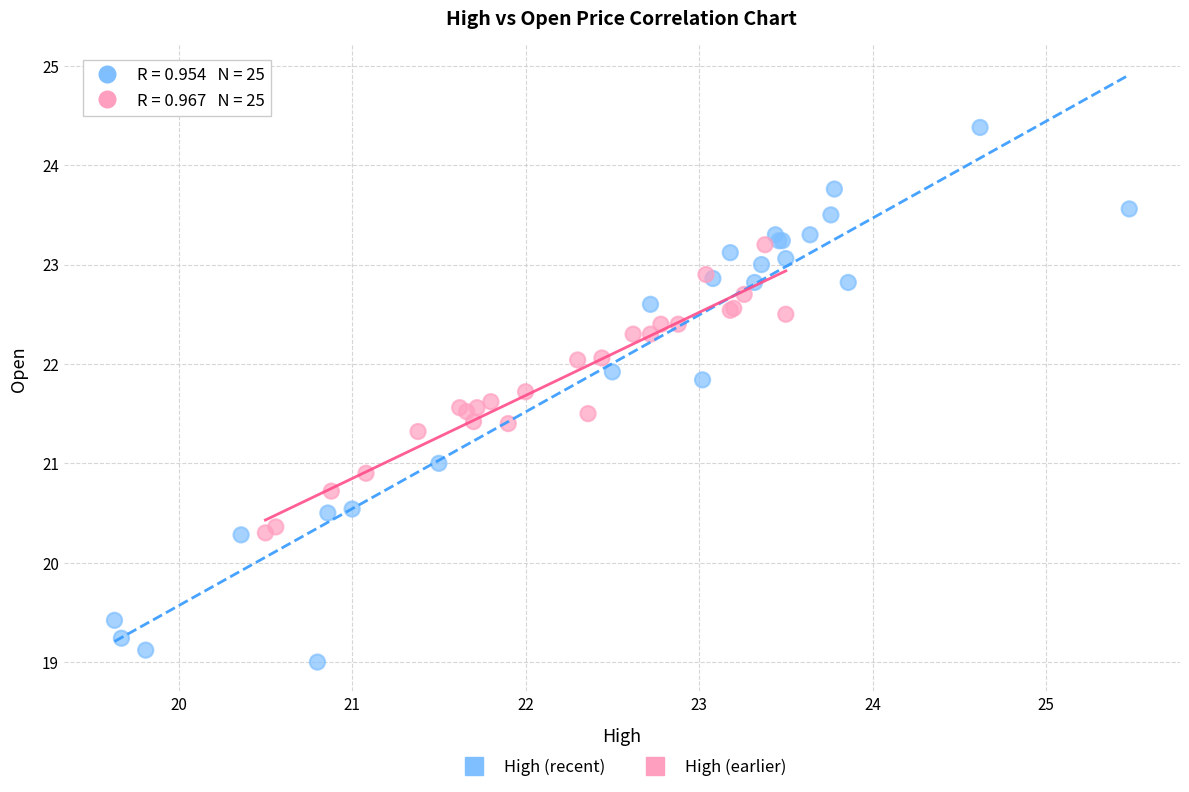

Which series has the widest spread of Y values?

High (recent)